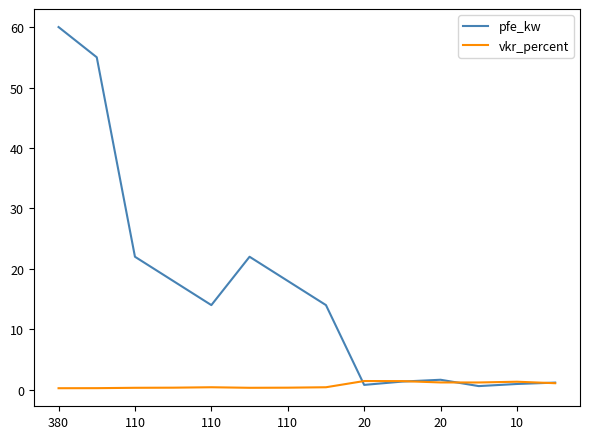

What is the maximum value for pfe_kw?

60.0